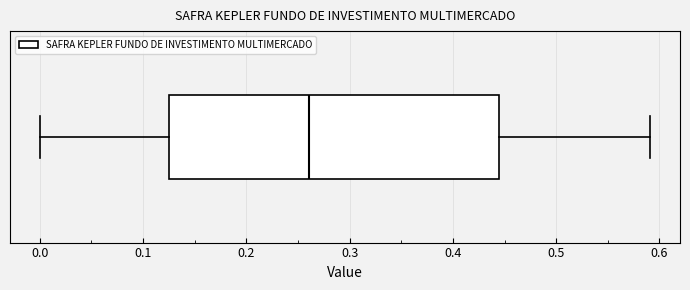

Read this box plot against the x-axis: the position of the median line, the range covered by the box, and the ends of both whiskers. The values are not printed on the chart, so give them approximately, as read against the axis.

median 0.26, box 0.13 to 0.45, whiskers 0.00 to 0.59